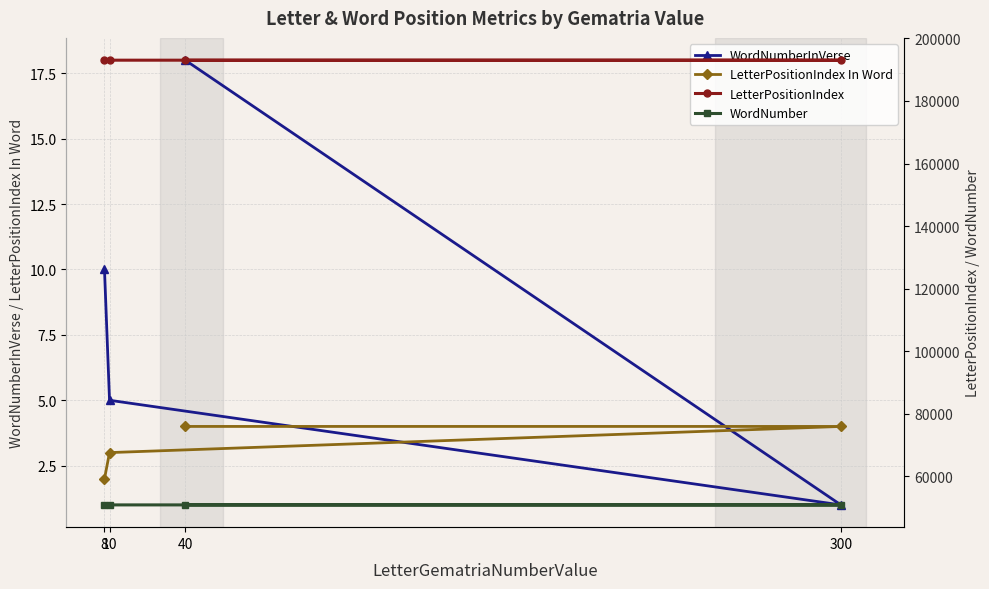

Reading right to left, list all the values displayed in this chart.

WordNumberInVerse: 8=10	10=5	300=1	40=18
LetterPositionIndex In Word: 8=2	10=3	300=4	40=4
LetterPositionIndex: 8=193043	10=193026	300=193009	40=192992
WordNumber: 8=50900	10=50895	300=50891	40=50887